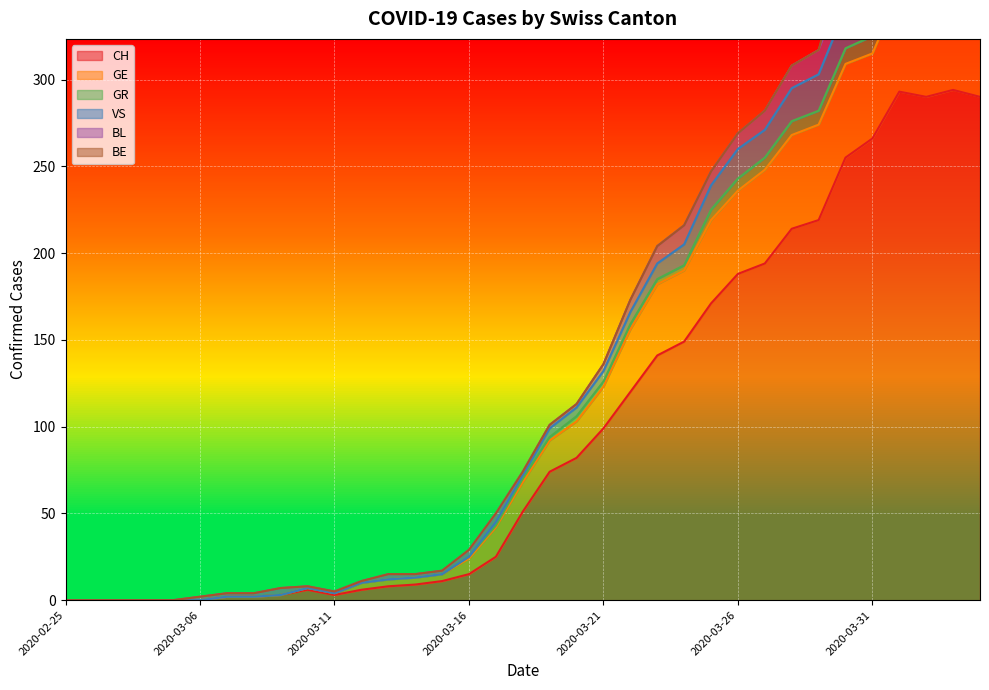

The GR series shows 101 at 2020-03-19. True or false?

True